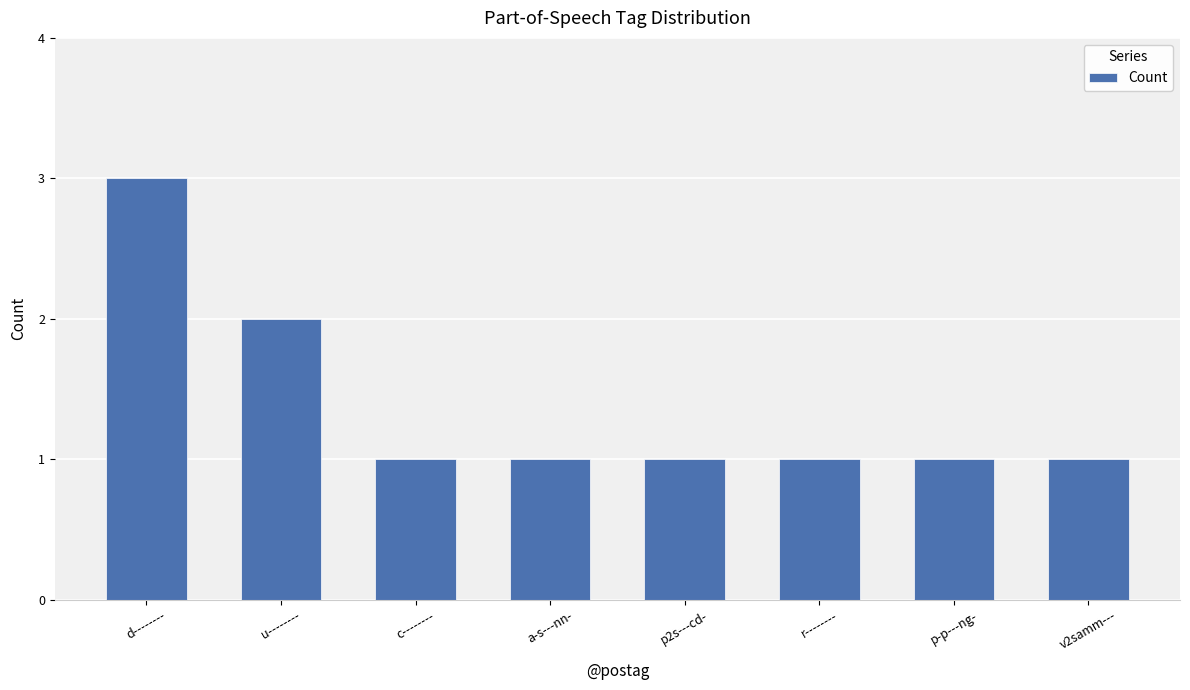

Approximately how many times larger is the value at u-------- compared to c--------?

2.0